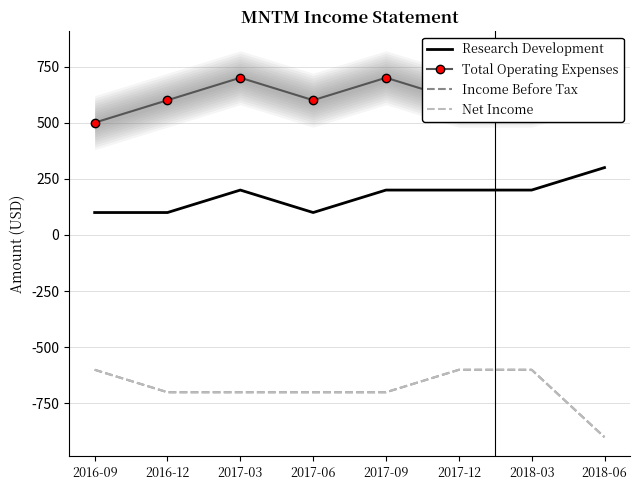

True or false: Net Income has a value of -346 at 2017-06.

False